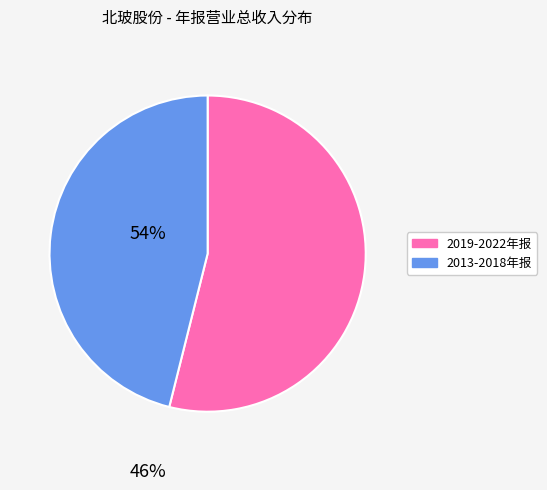

Does any single category account for the majority?

Yes